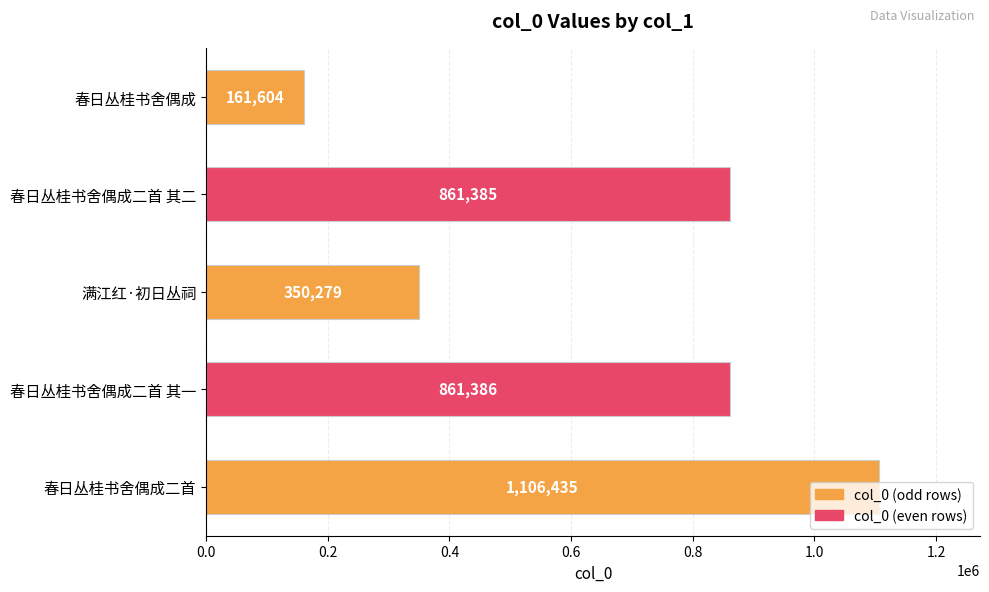

Where is the data nearest to the value 634019?

春日丛桂书舍偶成二首 其二